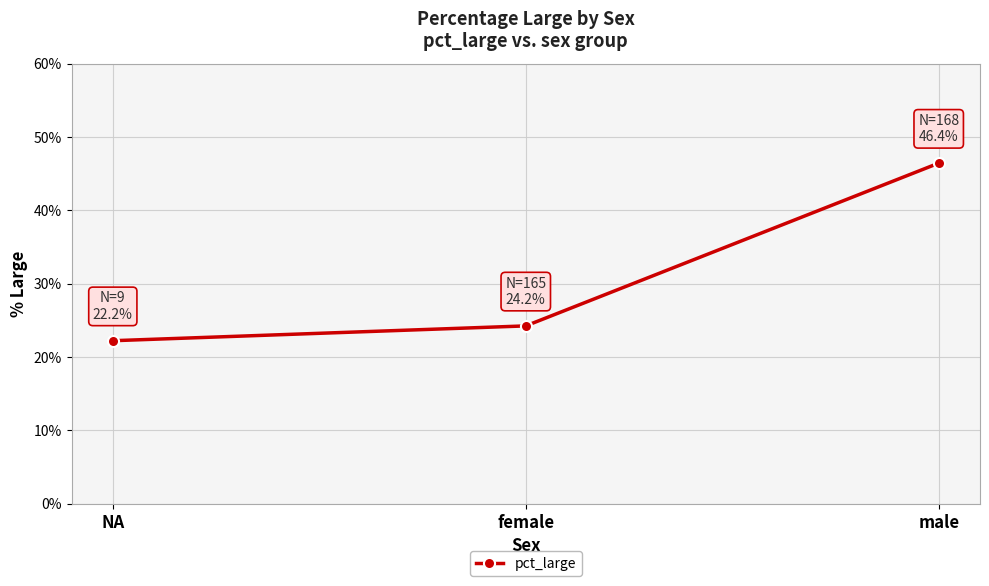

What is the difference between the maximum and minimum values?

24.2